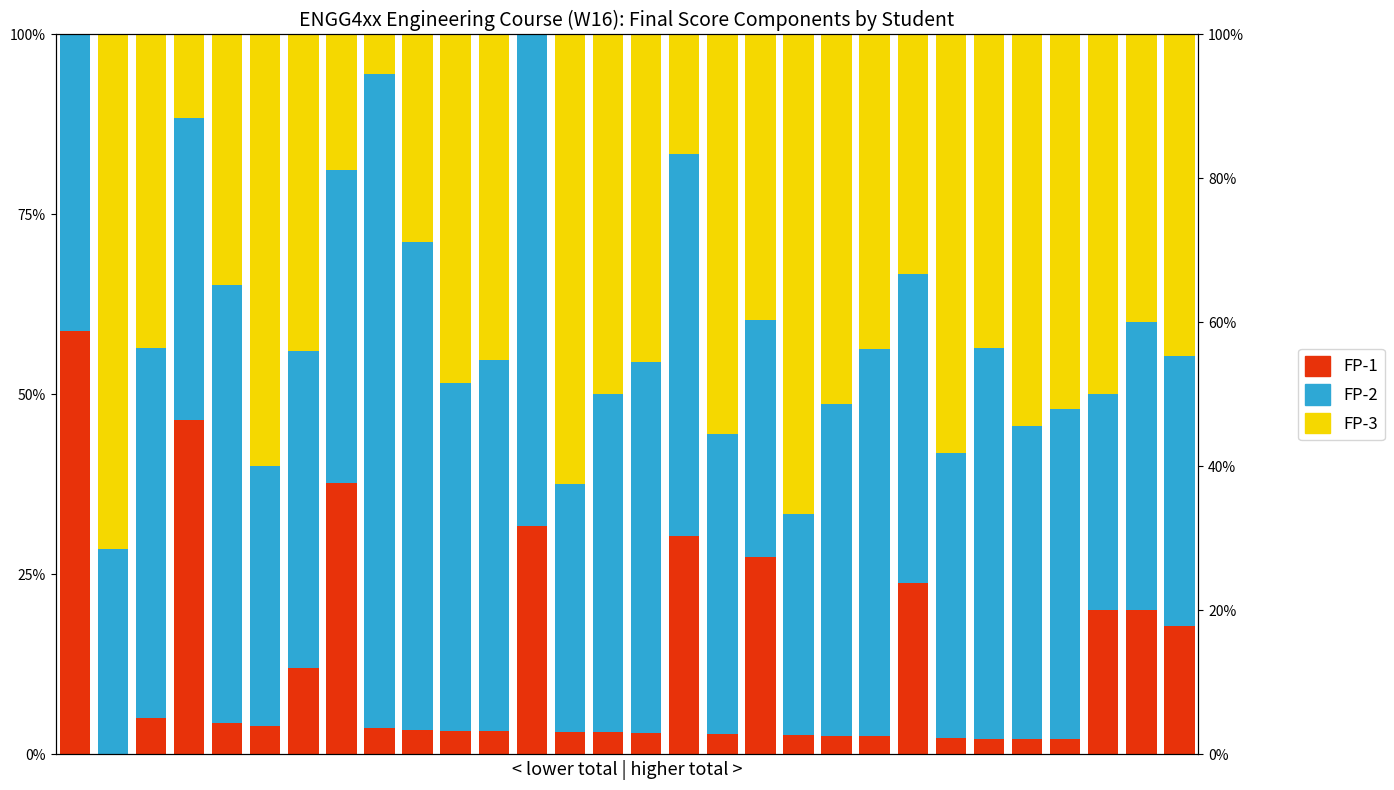

The FP-3 series shows 12.4 at 7. True or false?

False